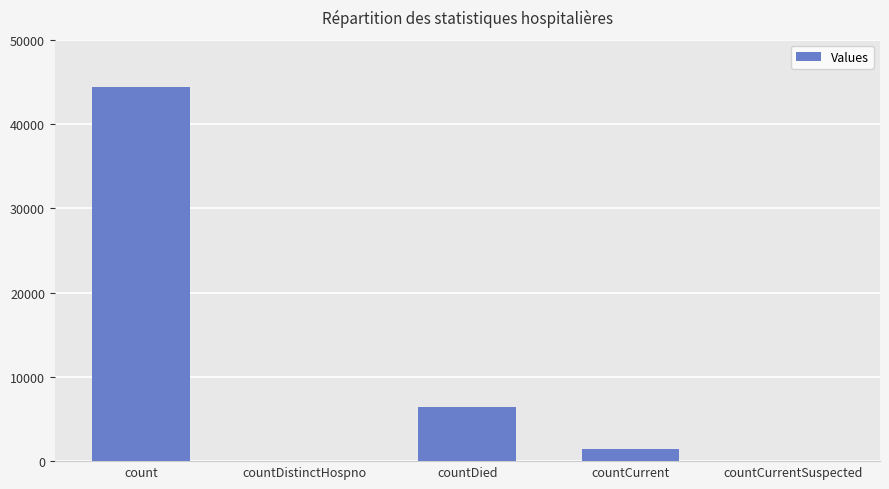

At which label is the value closest to 22177?

countDied